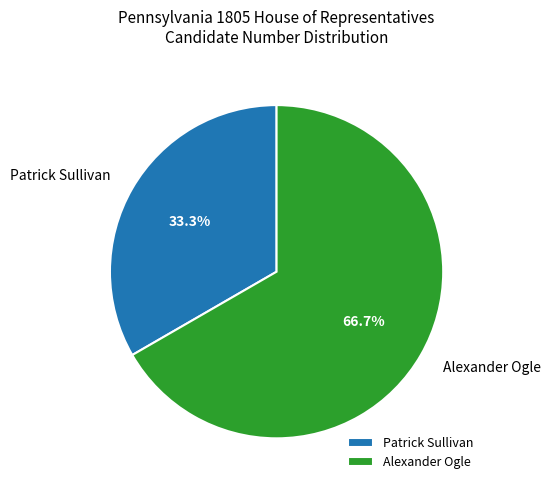

What percentage is the Patrick Sullivan slice, to the nearest percent?

33%